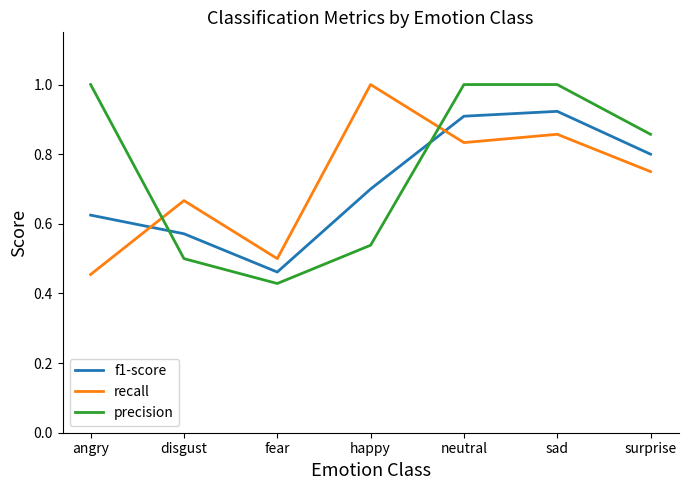

The value of precision at surprise is 0.9. True or false?

True